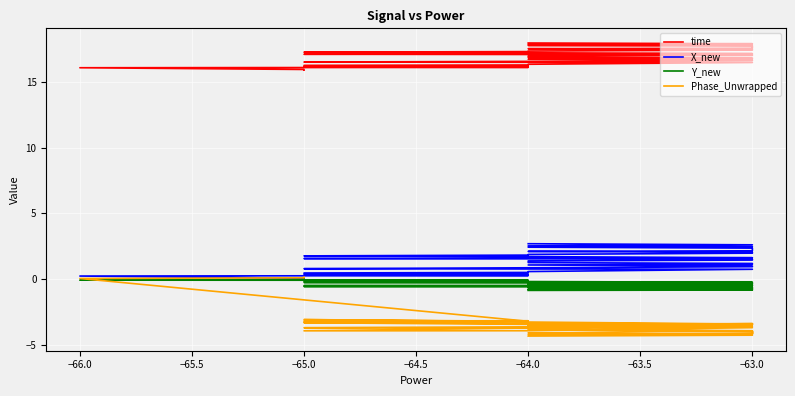

What is the sum of all Phase_Unwrapped values?

-135.4